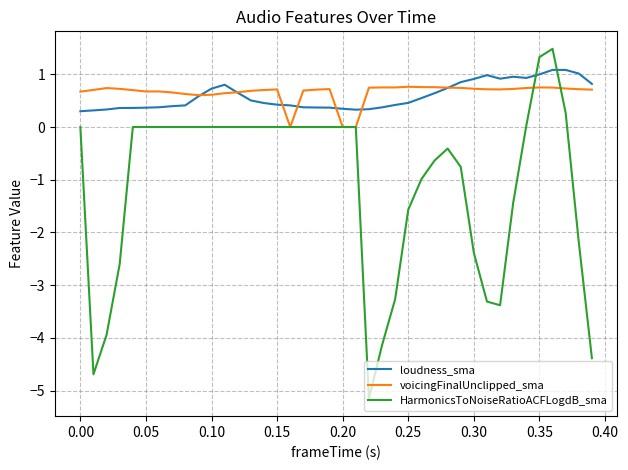

Which series has the widest spread of values?

HarmonicsToNoiseRatioACFLogdB_sma